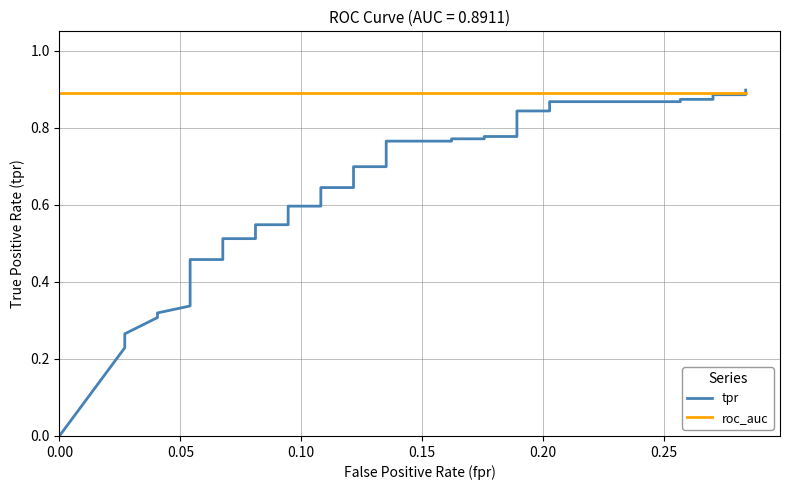

True or false: tpr has a value of 0.6 at 11.

False